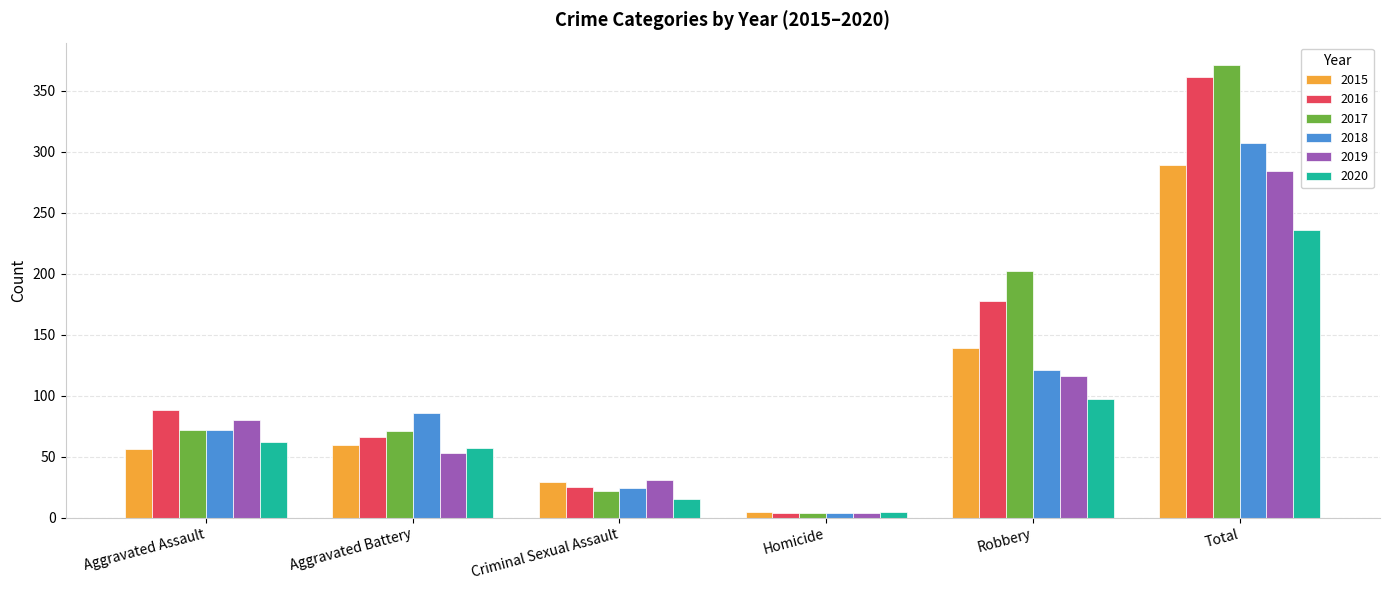

What is the approximate value of 2015 at Aggravated Assault?

56